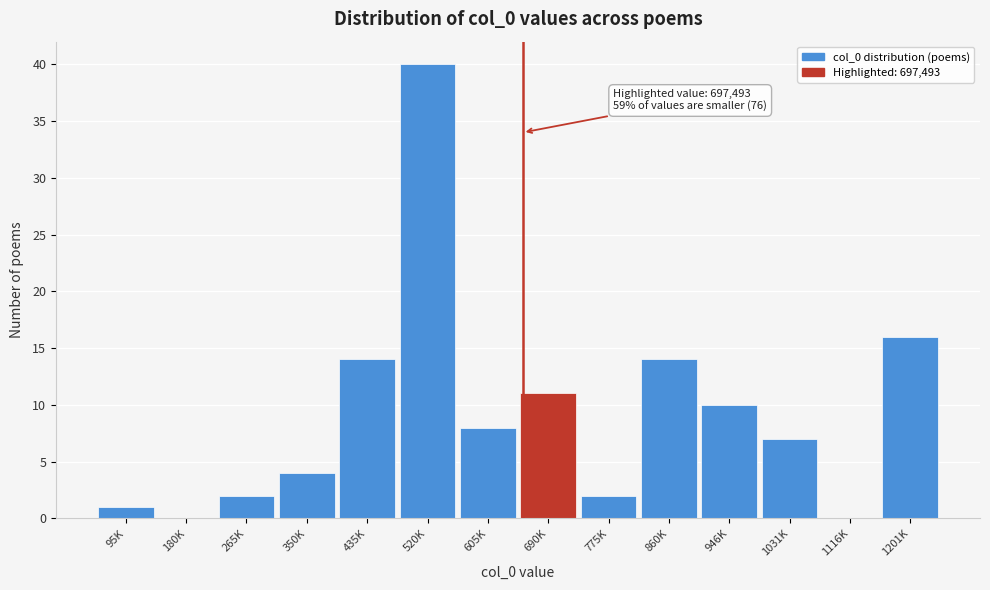

Reading left to right, list all the values displayed in this chart.

95K=1	180K=0	265K=2	350K=4	435K=14	520K=40	605K=8	690K=11	775K=2	860K=14	946K=10	1031K=7	1116K=0	1201K=16